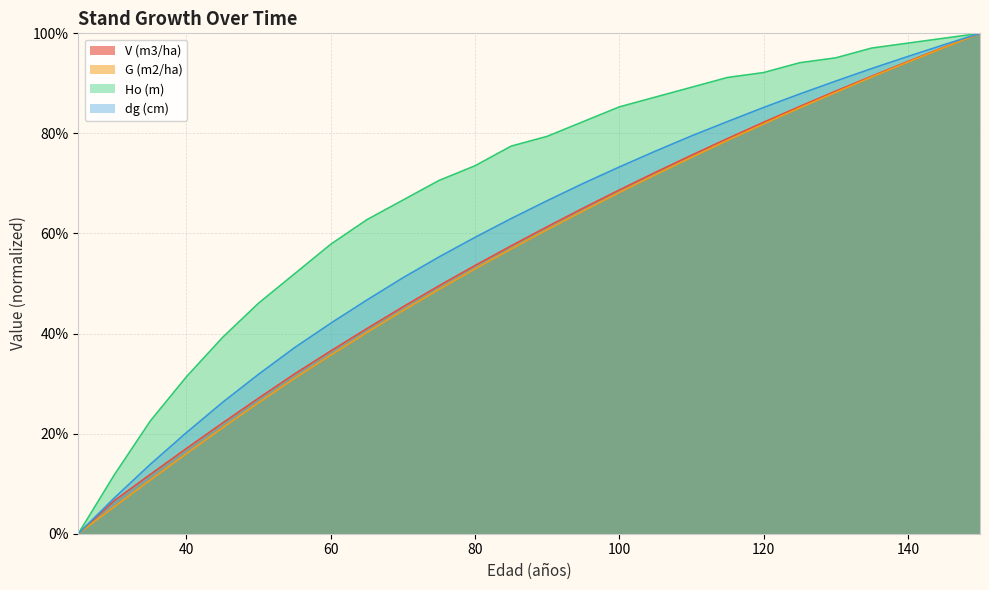

At which label does dg (cm) first exceed 66?

90